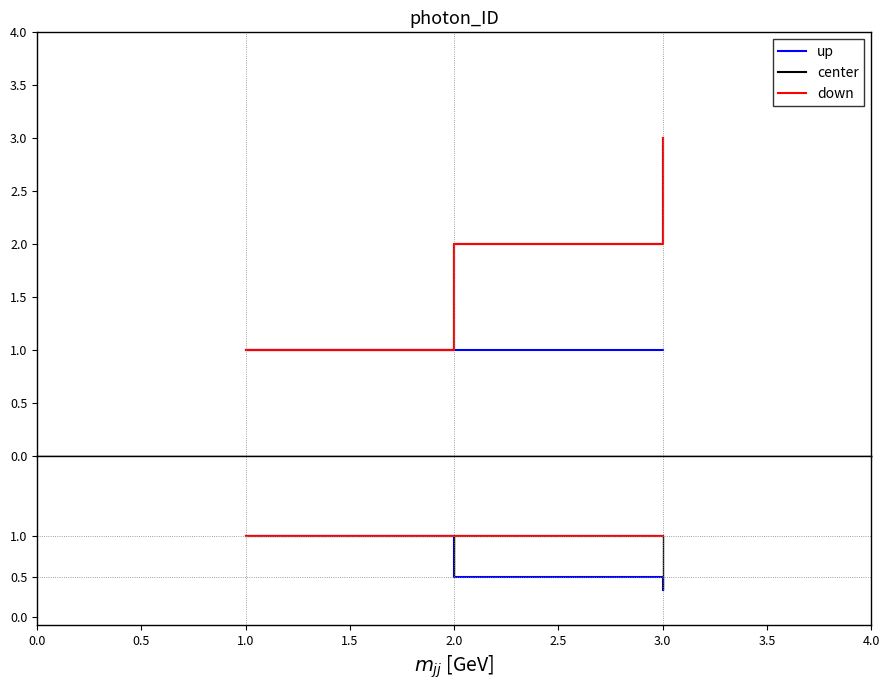

What is the smallest value displayed?

0.3